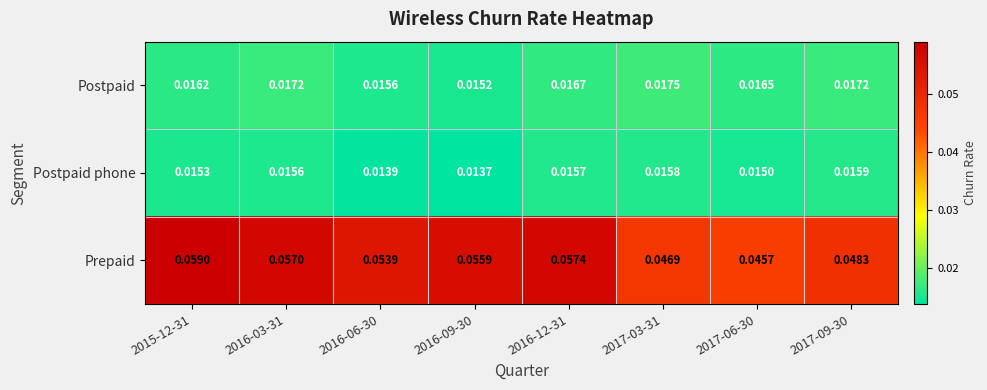

List the series in order of their peak value, lowest first.

Postpaid phone, Postpaid, Prepaid